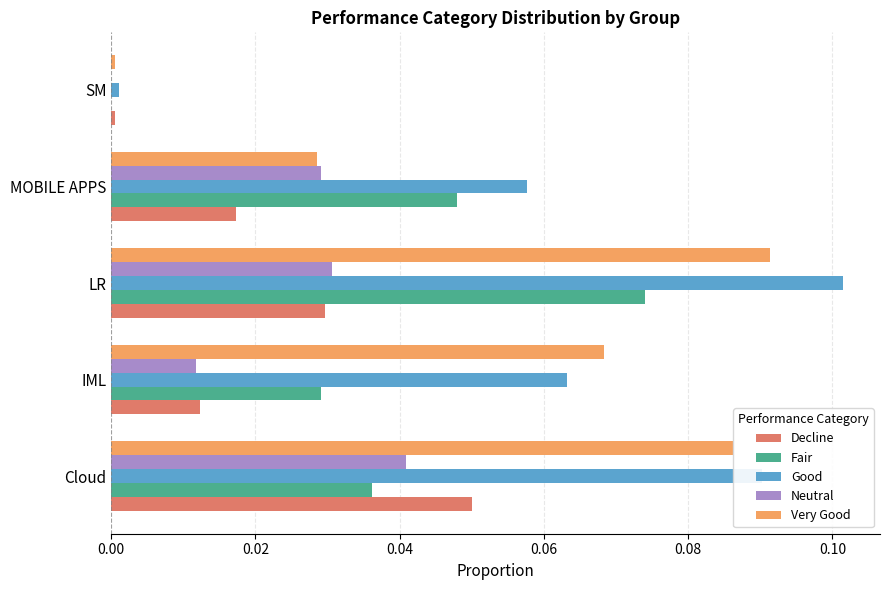

What is the total value across all series at LR?

0.3